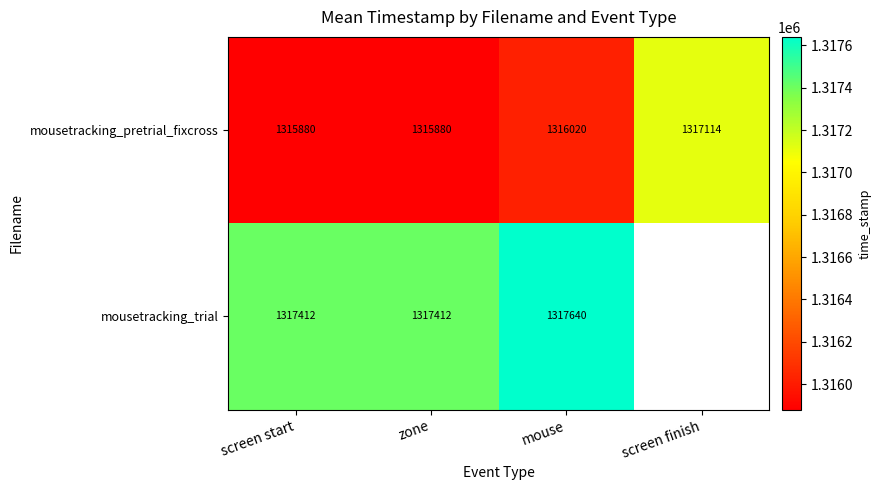

At how many categories does at least one series exceed 1317163?

3